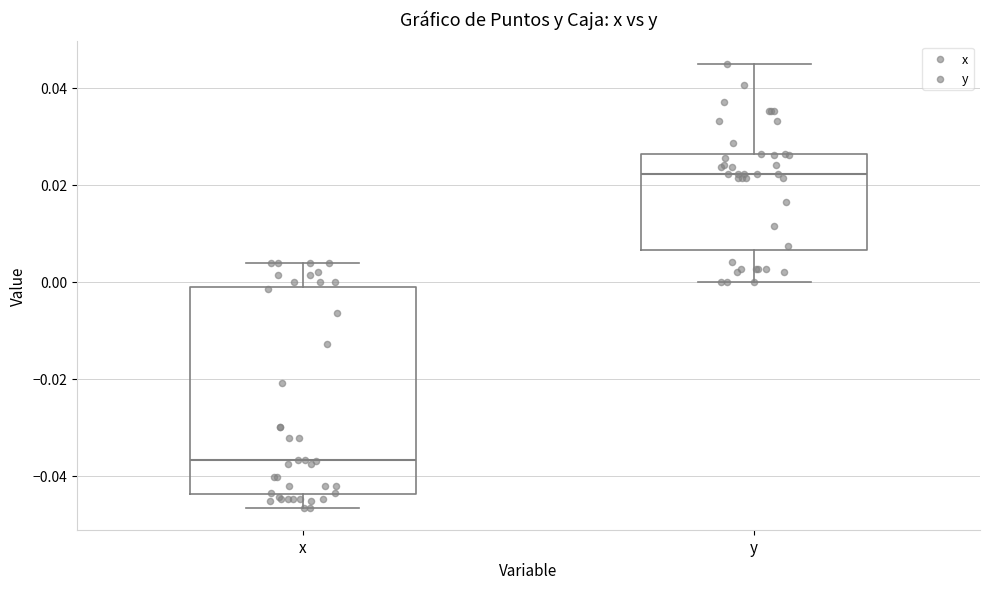

Which box has the highest median line?

y